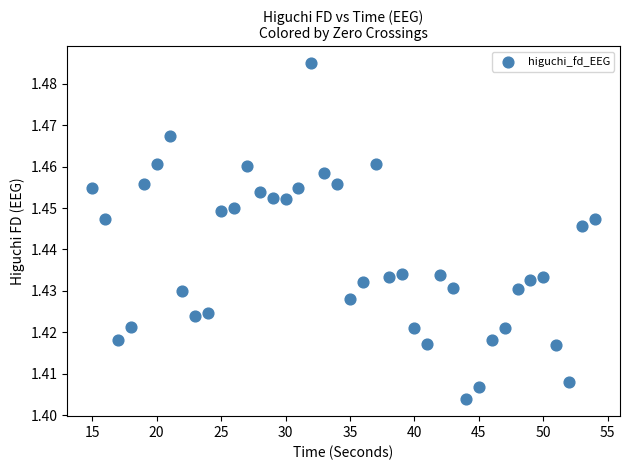

What is the range of X values (max minus min)?

39.0